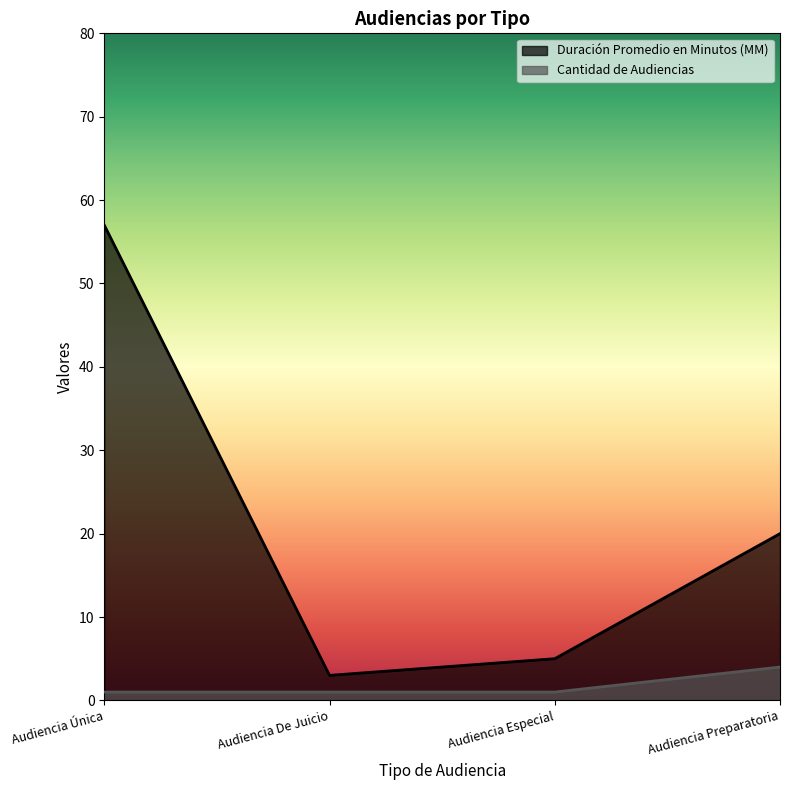

The Duración Promedio en Minutos (MM) series shows 3 at Audiencia De Juicio. True or false?

True